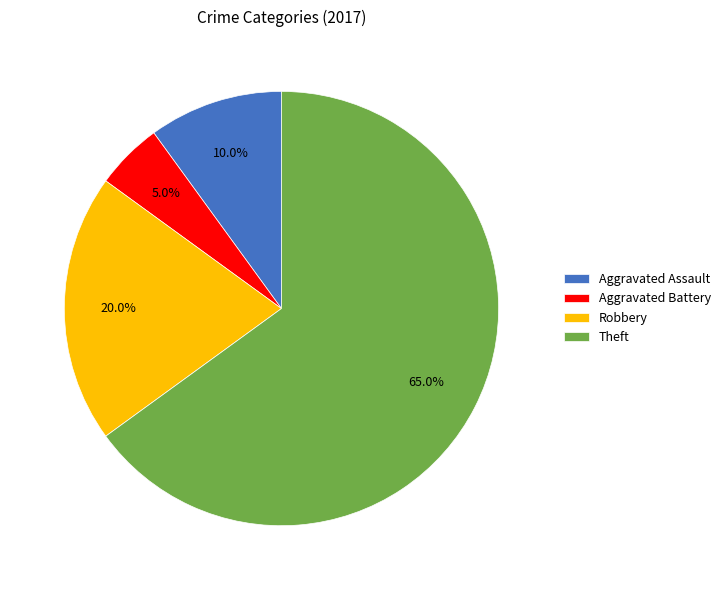

Between Robbery and Aggravated Battery, which is larger?

Robbery